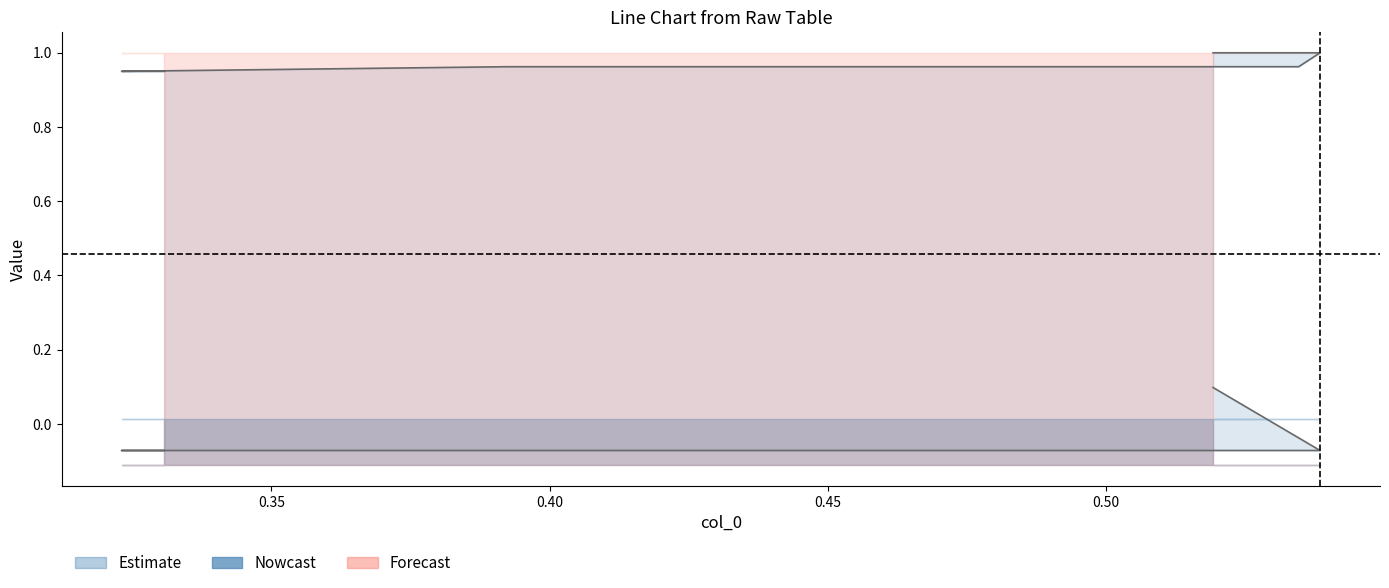

What is the greatest value displayed?

1.0